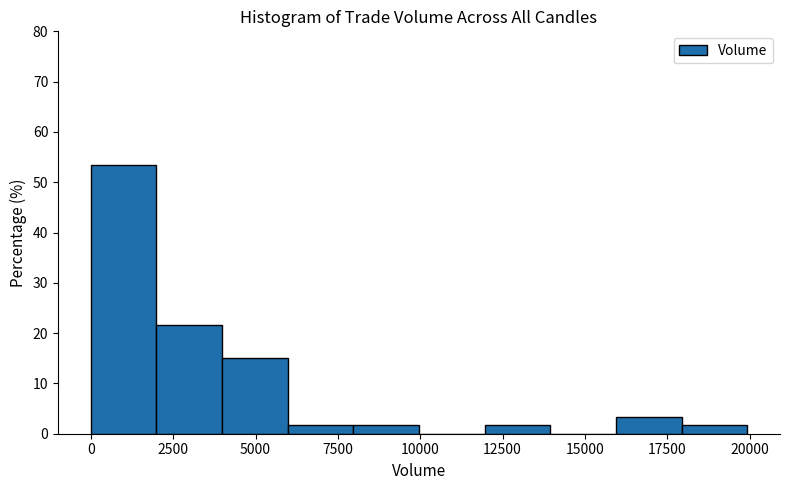

Read against the x-axis, roughly where is the centre of the tallest bar?

1000